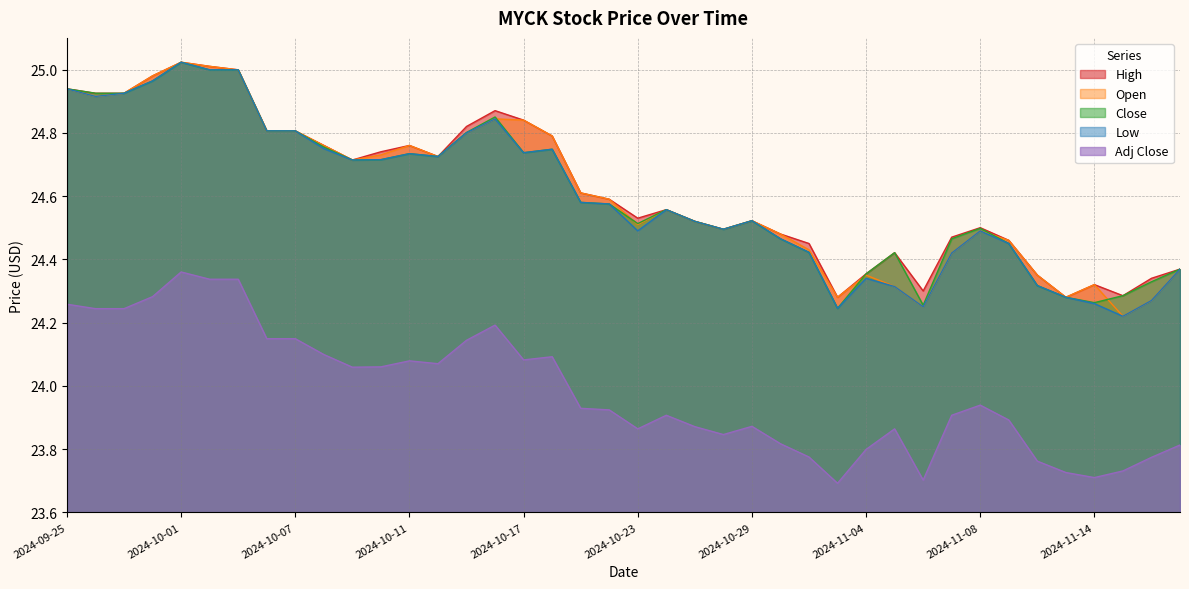

True or false: Open and High intersect in this chart.

False